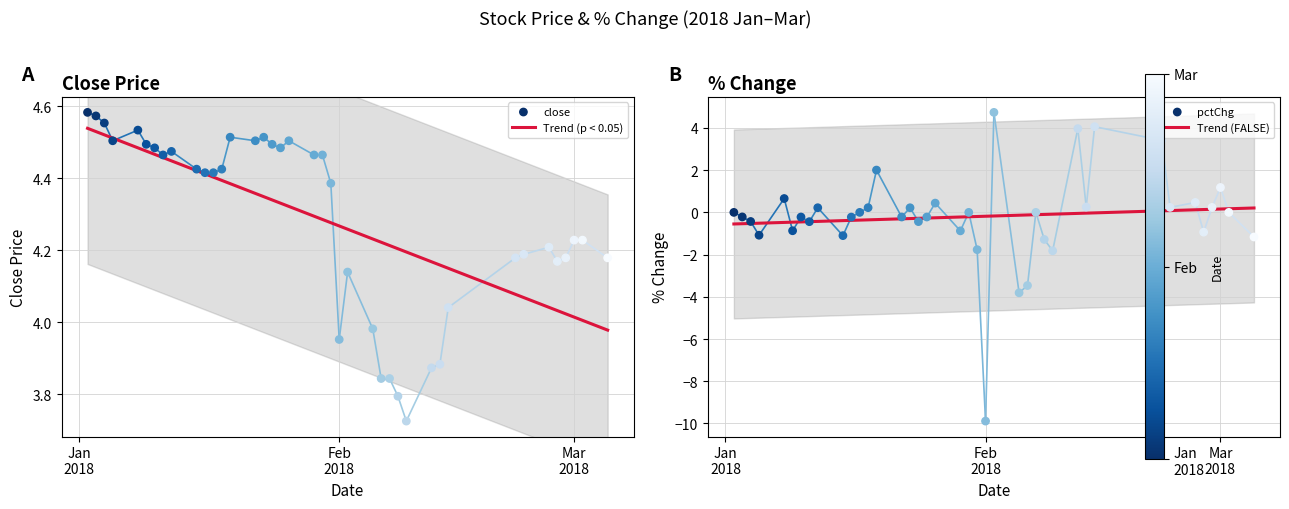

Which series contains the highest Y value?

pctChg